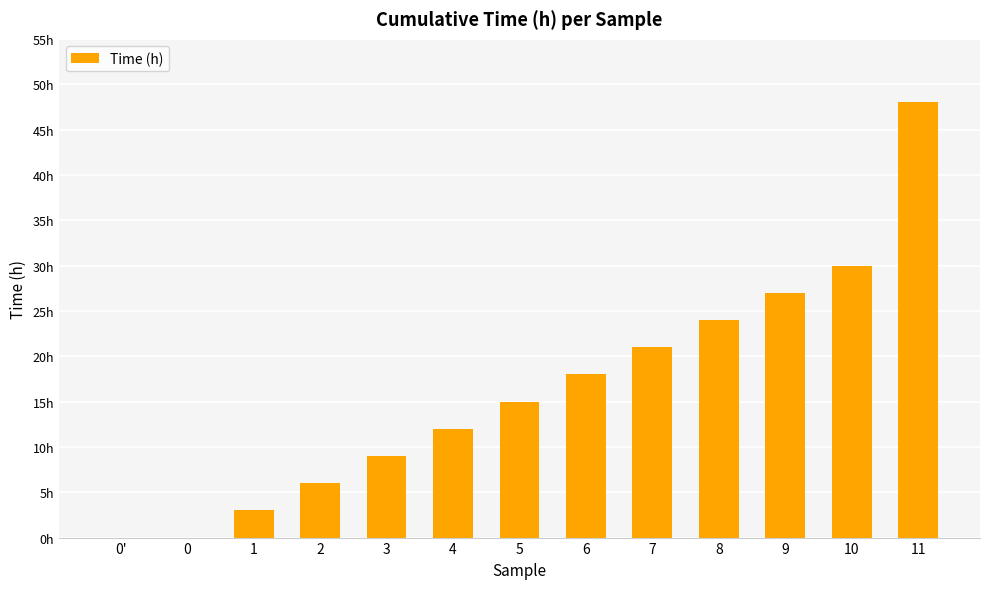

Reading left to right, what are all the values shown in this chart?

0	0	3	6	9	12	15	18	21	24	27	30	48